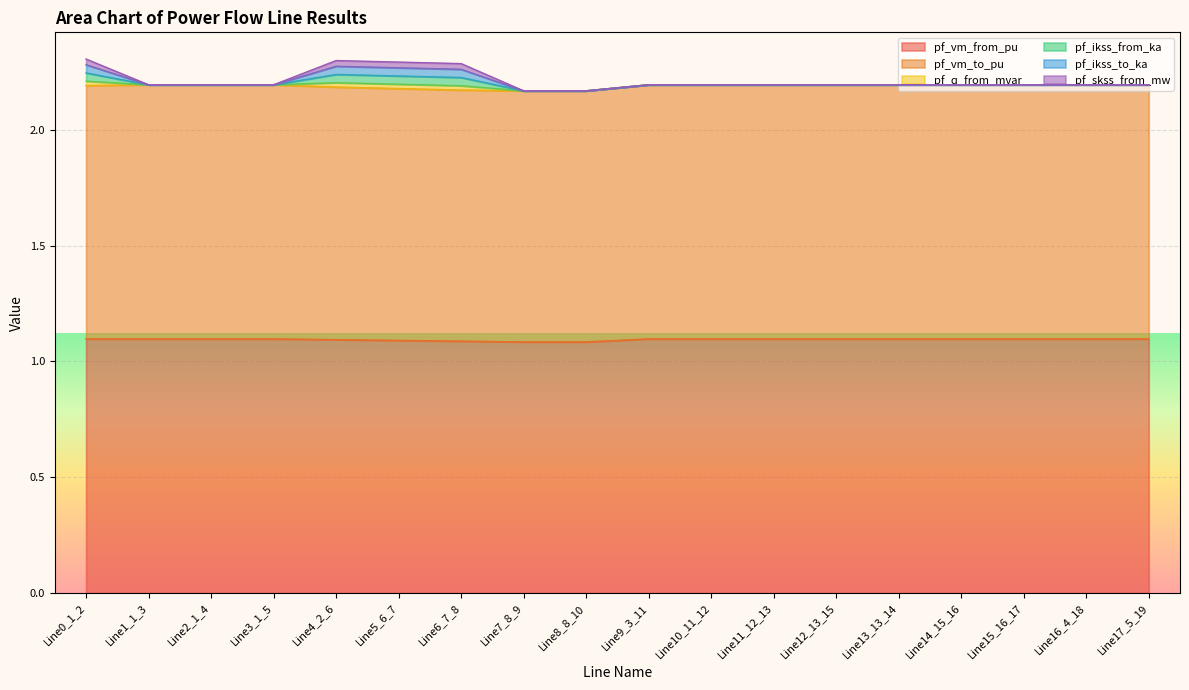

True or false: pf_q_from_mvar and pf_vm_from_pu intersect in this chart.

False